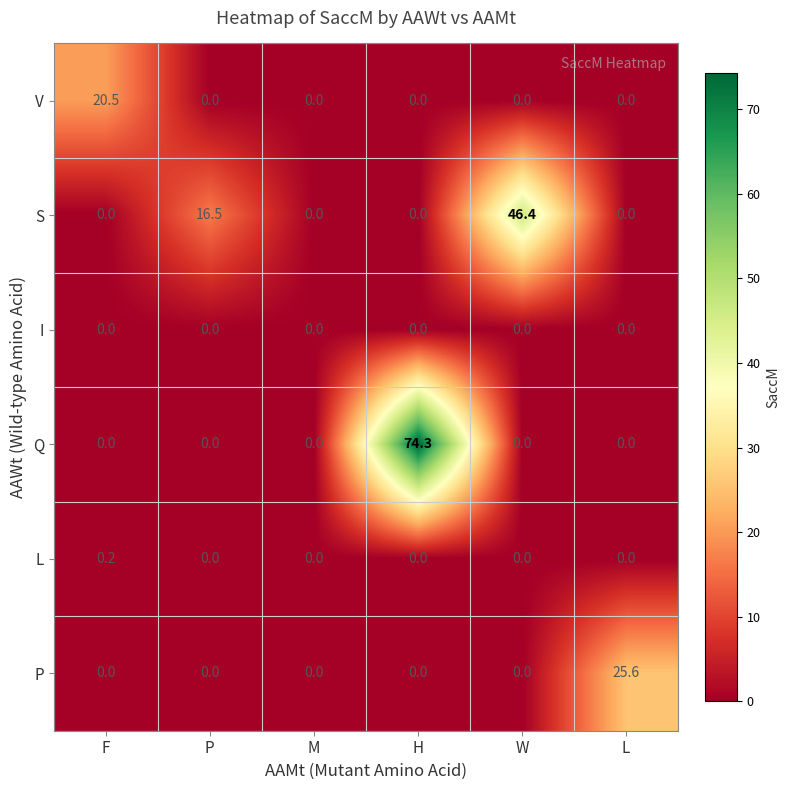

The value of Q at L is 46.3. True or false?

False